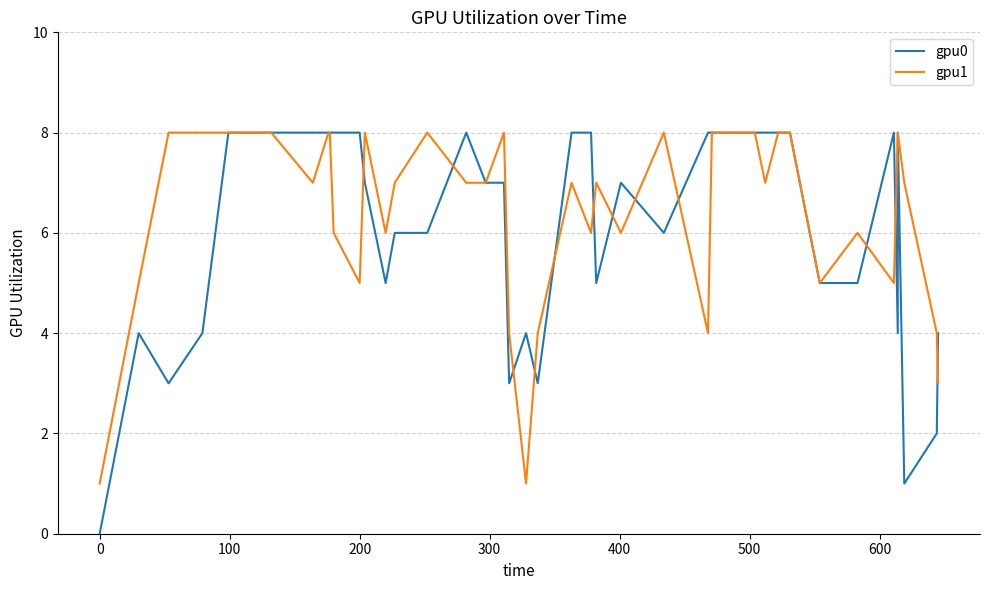

What is the label of the 37th point from the right?

200